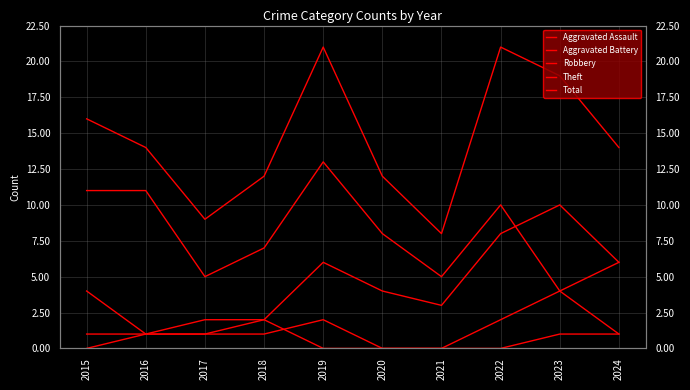

True or false: Aggravated Battery and Theft cross at least once.

False